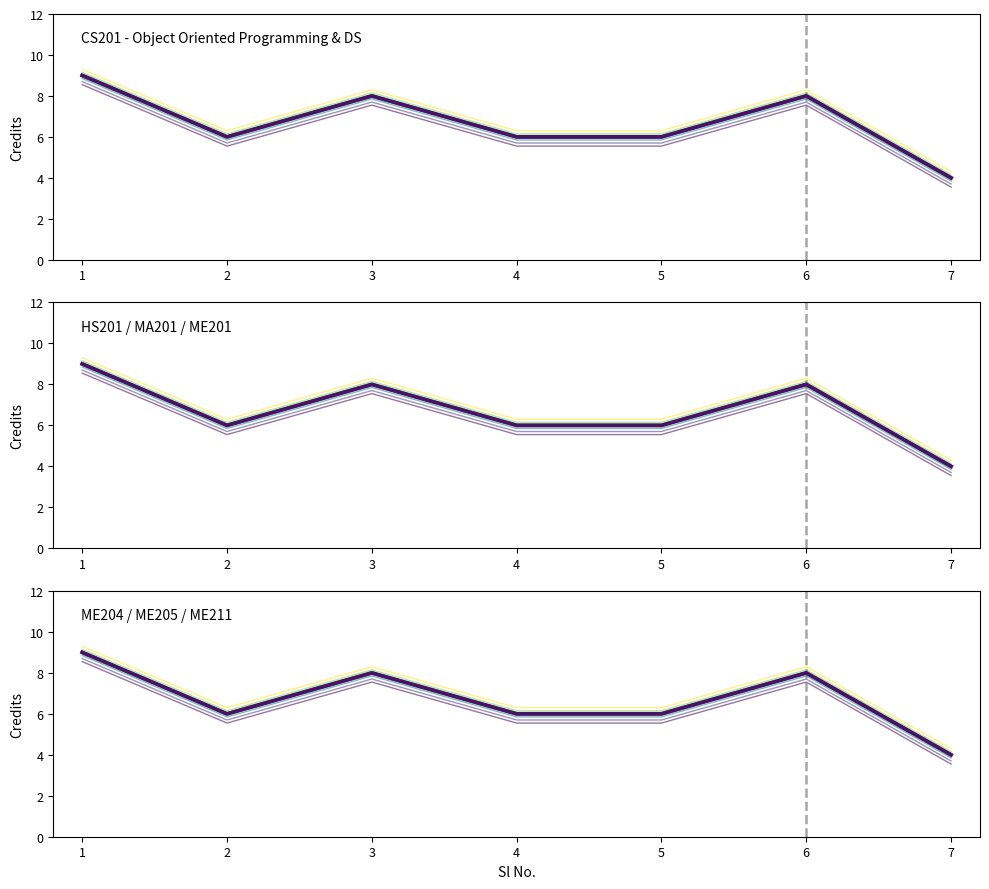

Which category has the highest value across all series?

1